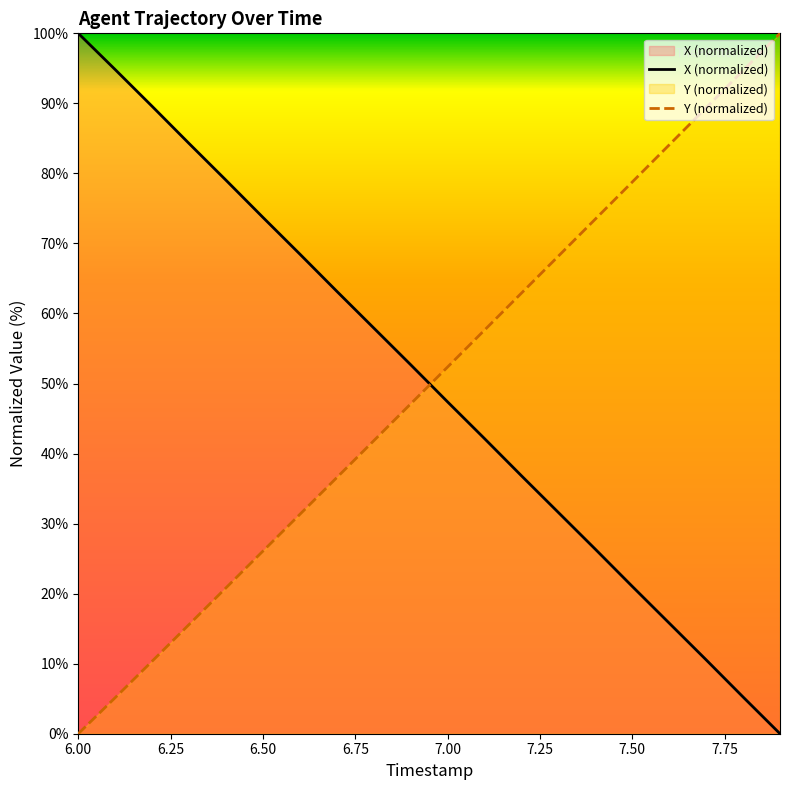

What is the highest value of the Y (normalized) series?

100.0